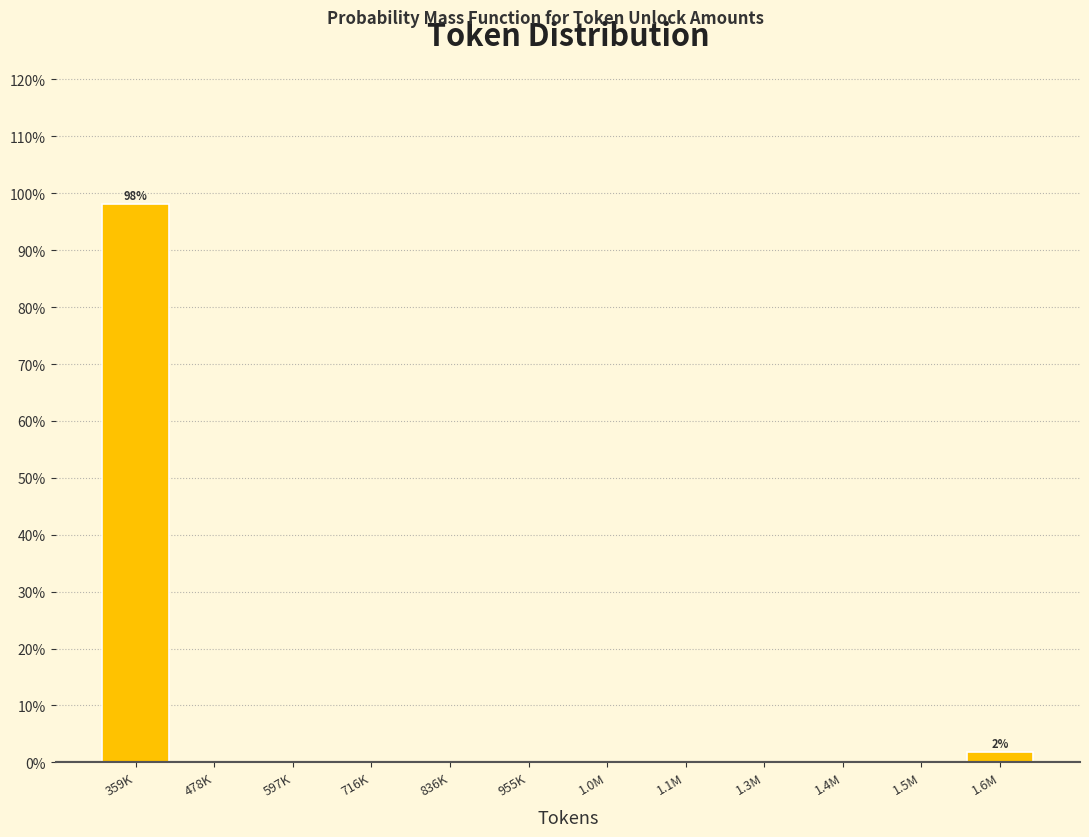

Reading left to right, list all the values displayed in this chart.

359K=98.1	478K=0.0	597K=0.0	716K=0.0	836K=0.0	955K=0.0	1.0M=0.0	1.1M=0.0	1.3M=0.0	1.4M=0.0	1.5M=0.0	1.6M=1.9